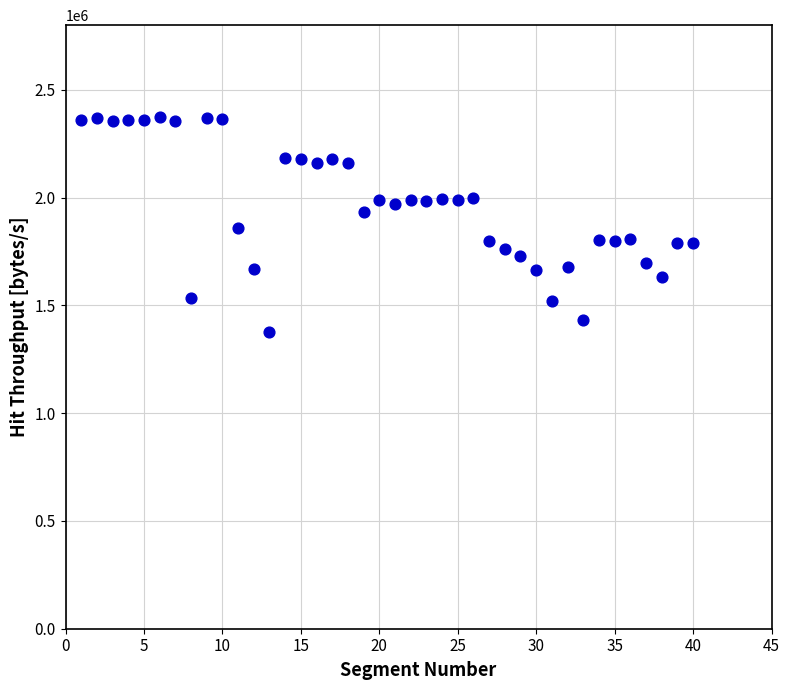

What is the range of Y values (max minus min)?

997766.8